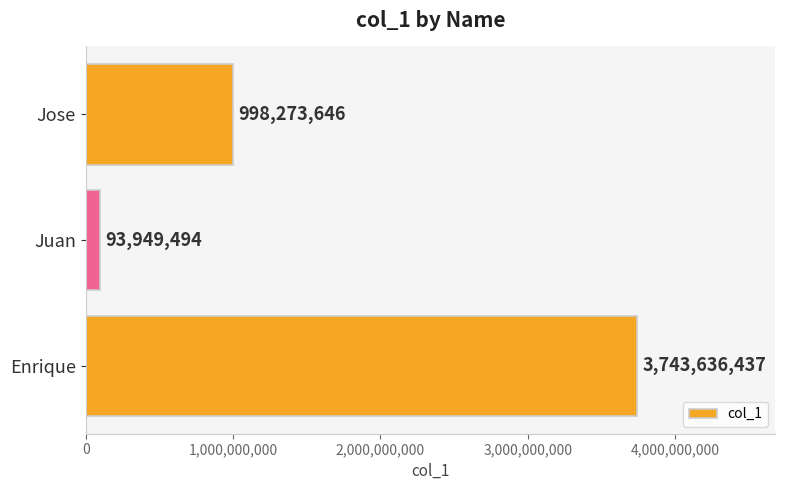

How many data points are less than 998273646?

1